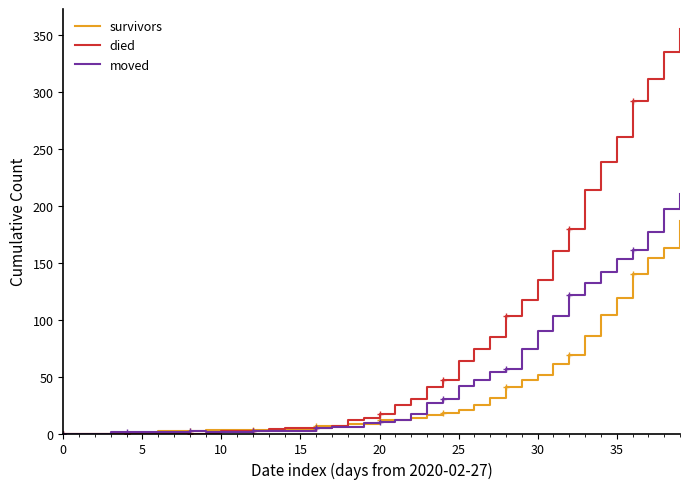

What is the label of the 23rd point from the left?

22